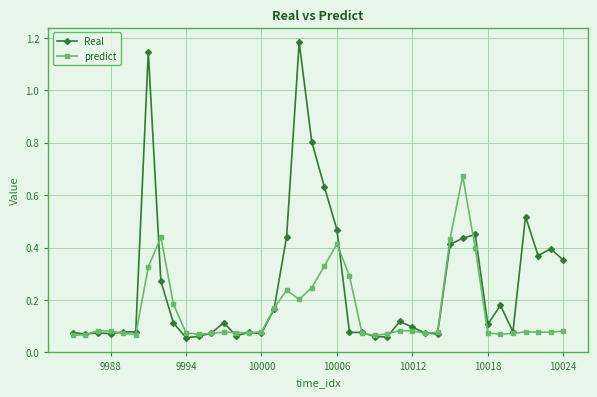

How many categories are shown in the chart?

40